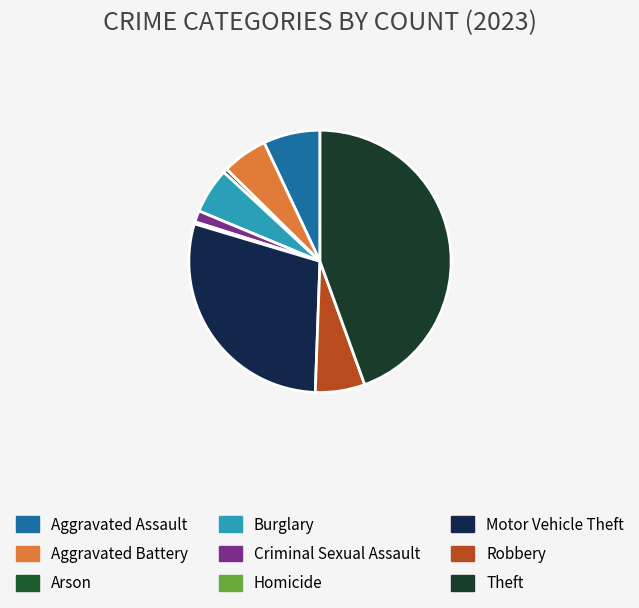

What is the total percentage of Aggravated Assault and Homicide?

7.3%